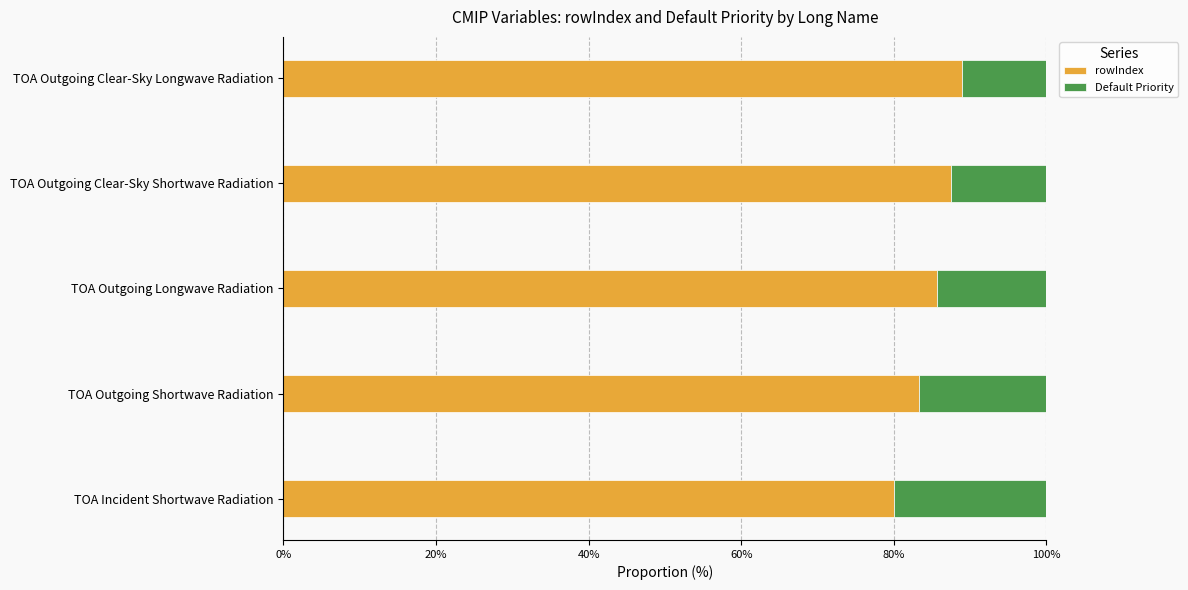

What is the difference between the rowIndex values at TOA Outgoing Clear-Sky Longwave Radiation and TOA Outgoing Longwave Radiation?

3.2